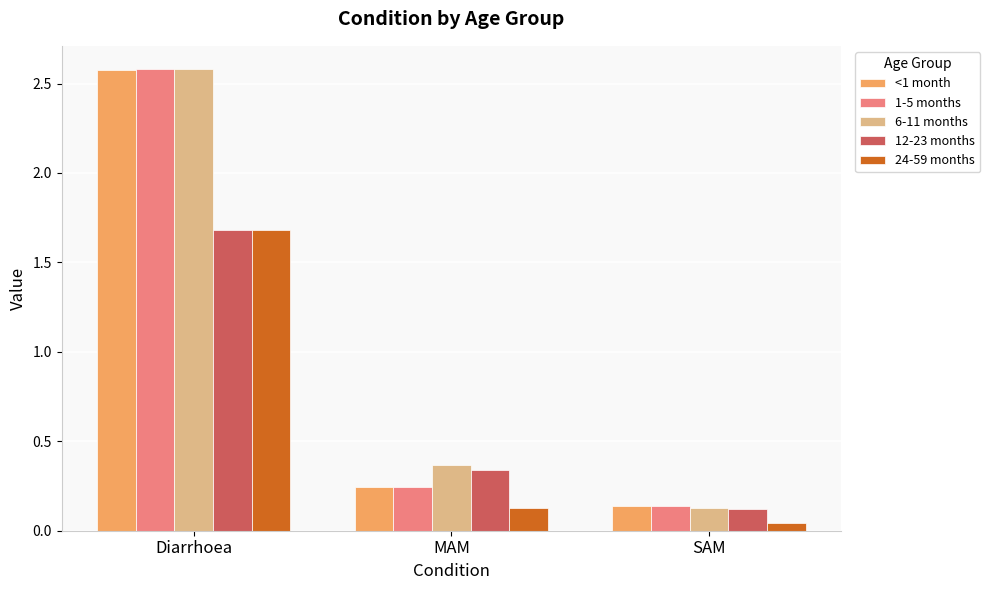

Is the value of <1 month at Diarrhoea greater than the value of 1-5 months at SAM?

Yes